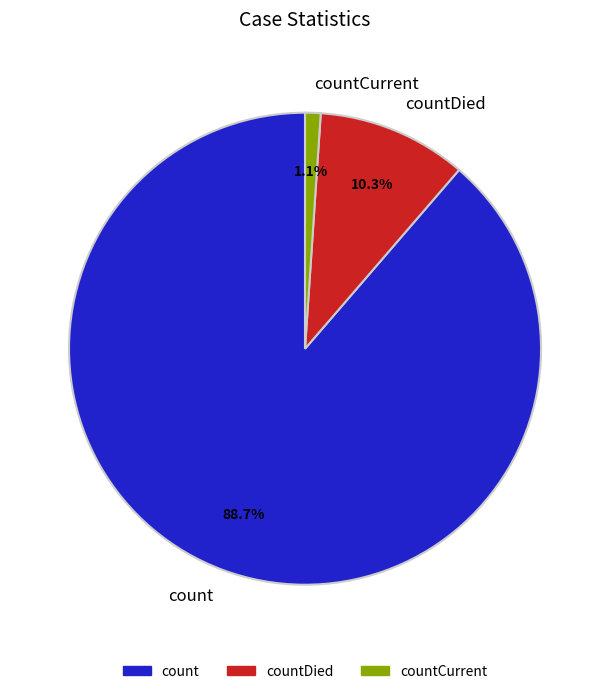

Does count represent more than half of the total?

Yes